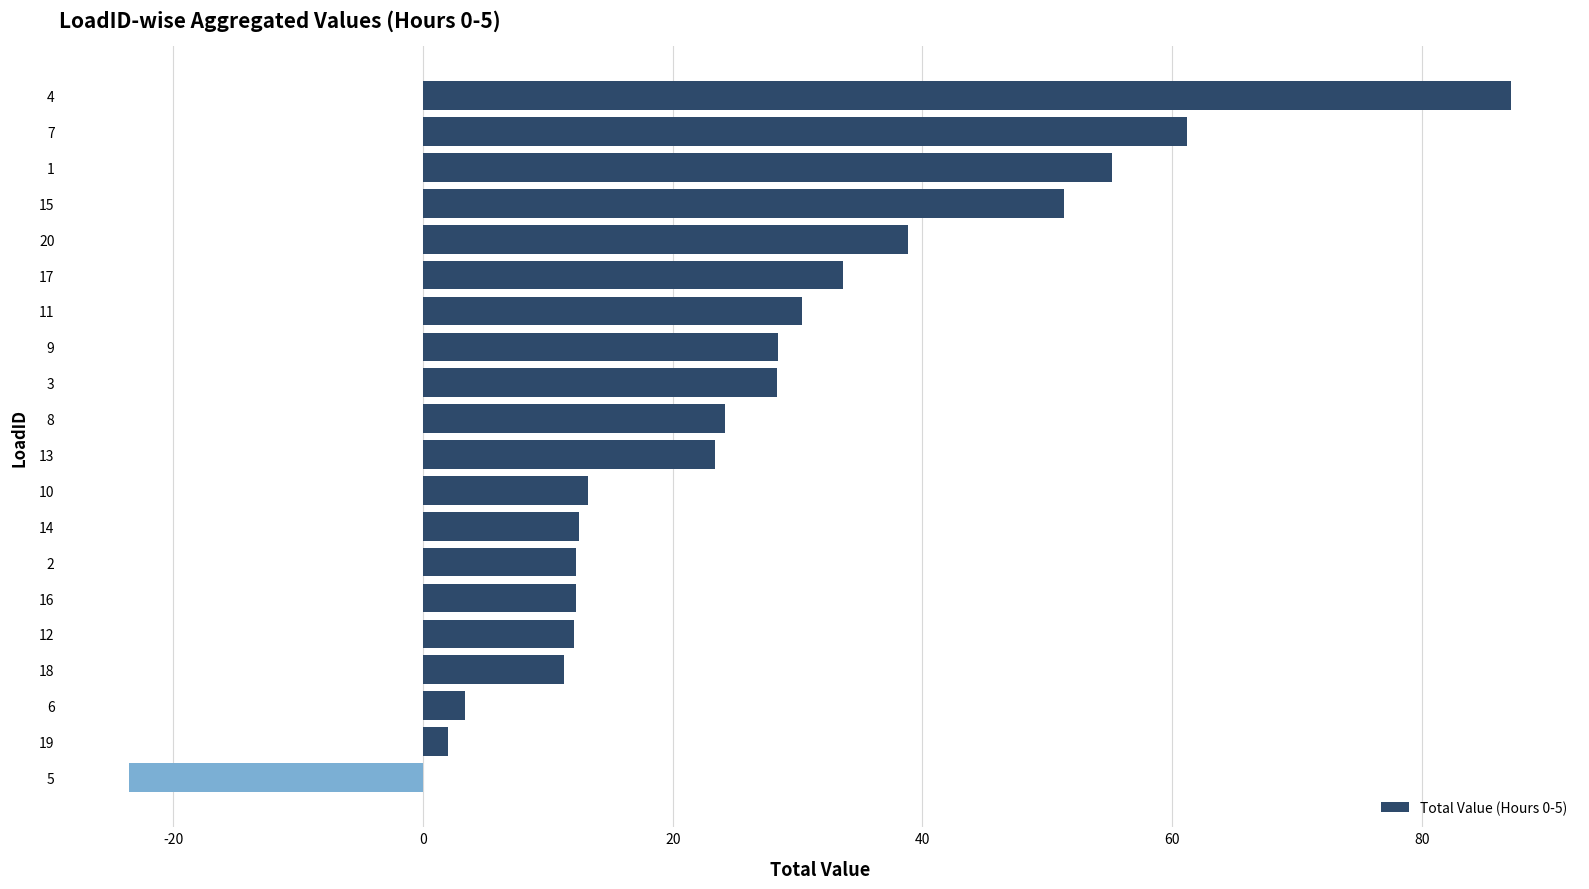

What is the label of the 16th bar from the bottom?

20